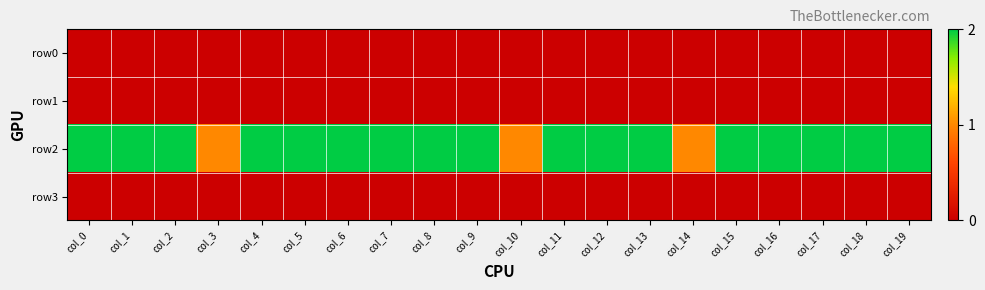

At col_15, list the series in order from smallest to largest.

row0, row1, row3, row2